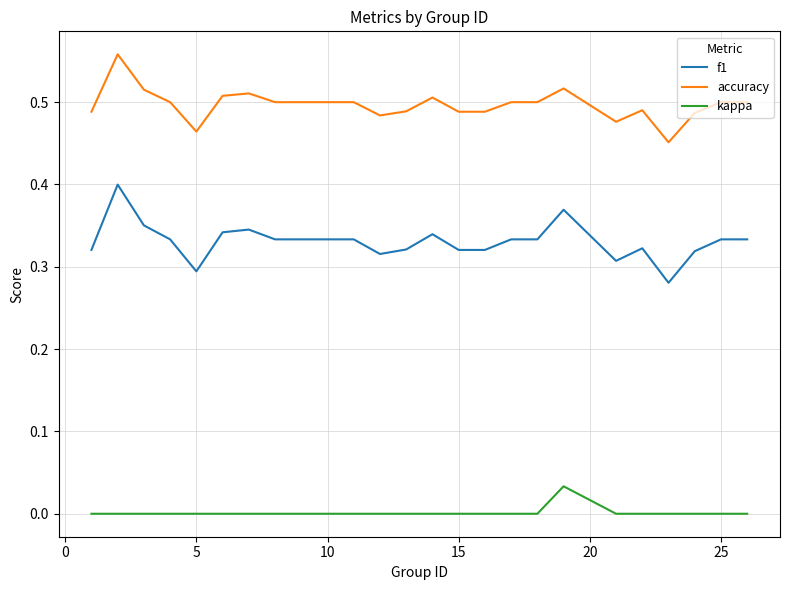

Which series has the largest range (max minus min)?

f1